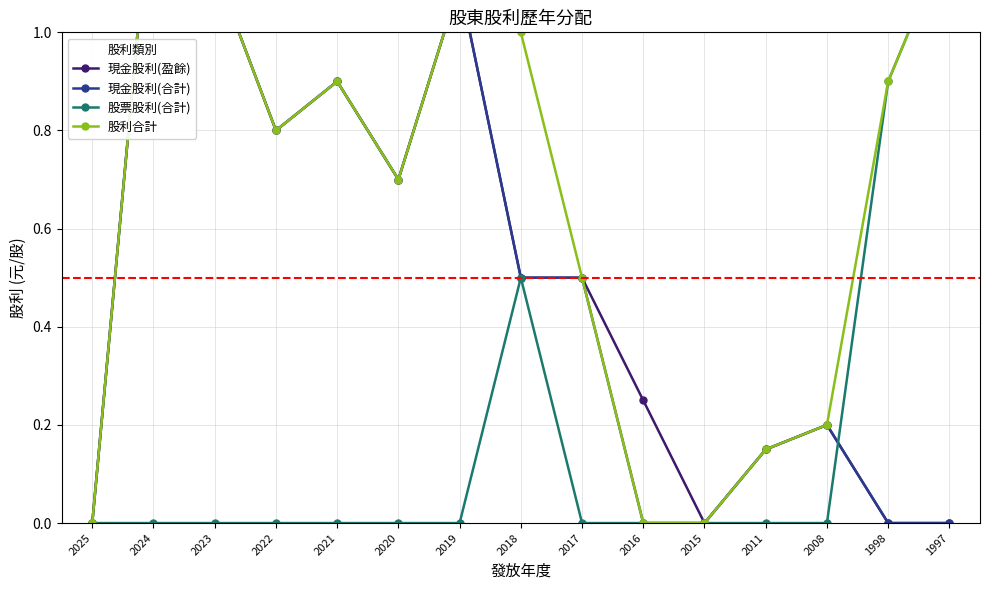

The 現金股利(盈餘) series shows 0.9 at 2021. True or false?

True